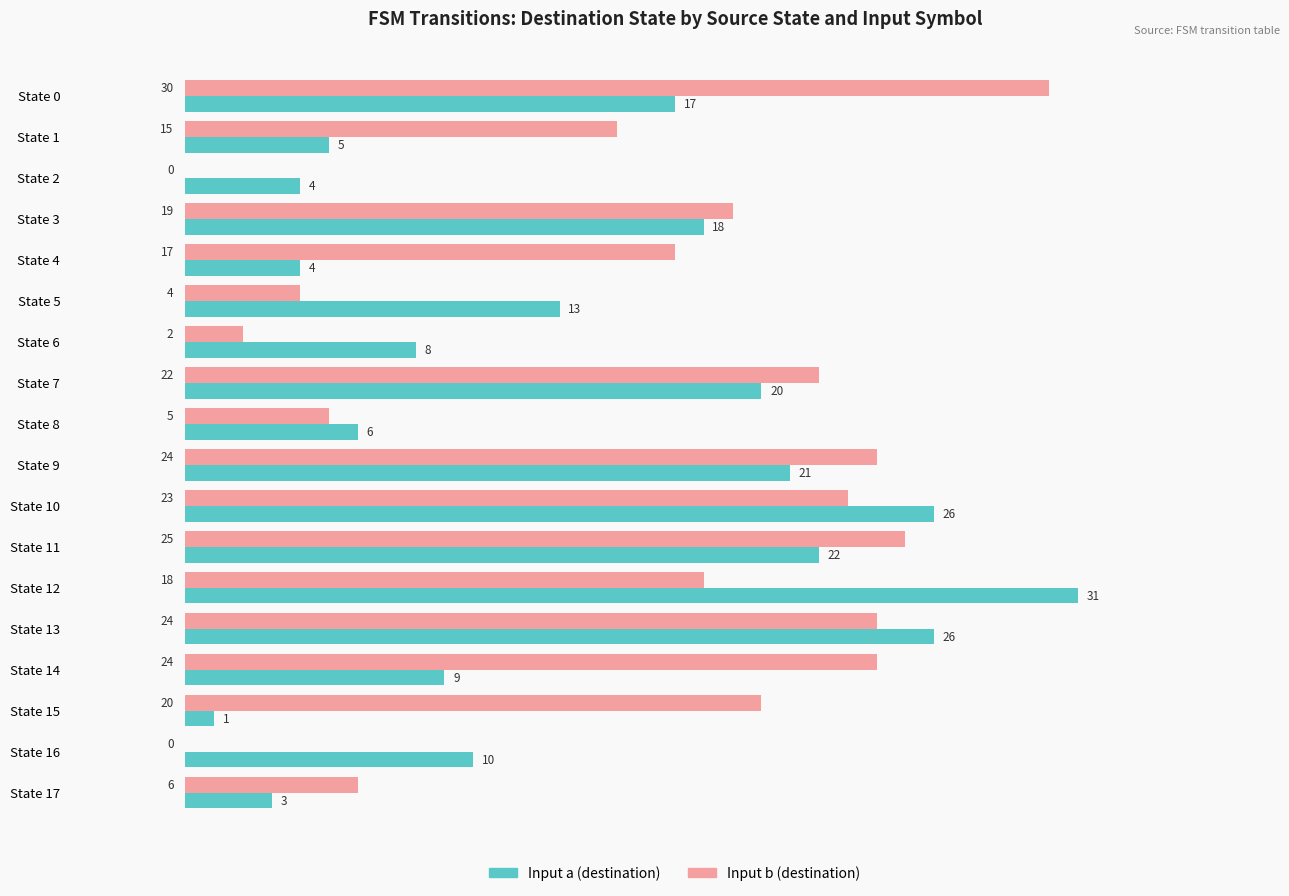

Is the value of Input a (destination) at State 3 greater than the value of Input b (destination) at State 4?

Yes